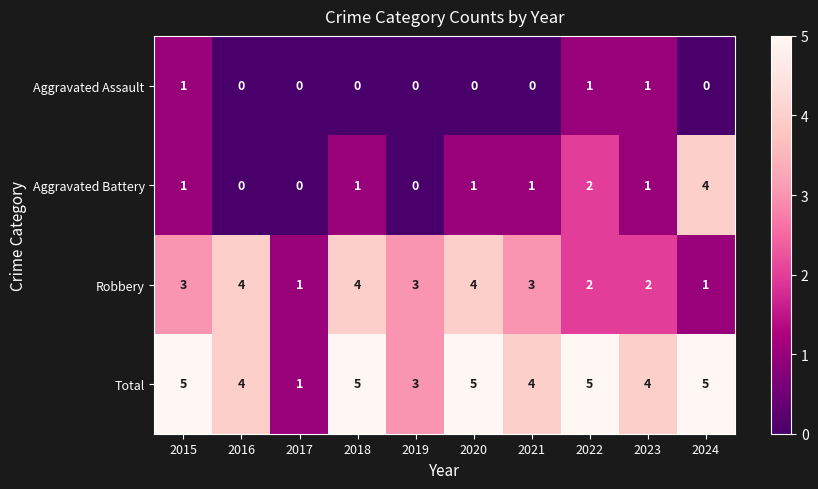

What is the difference between the highest and lowest values at 2023?

3